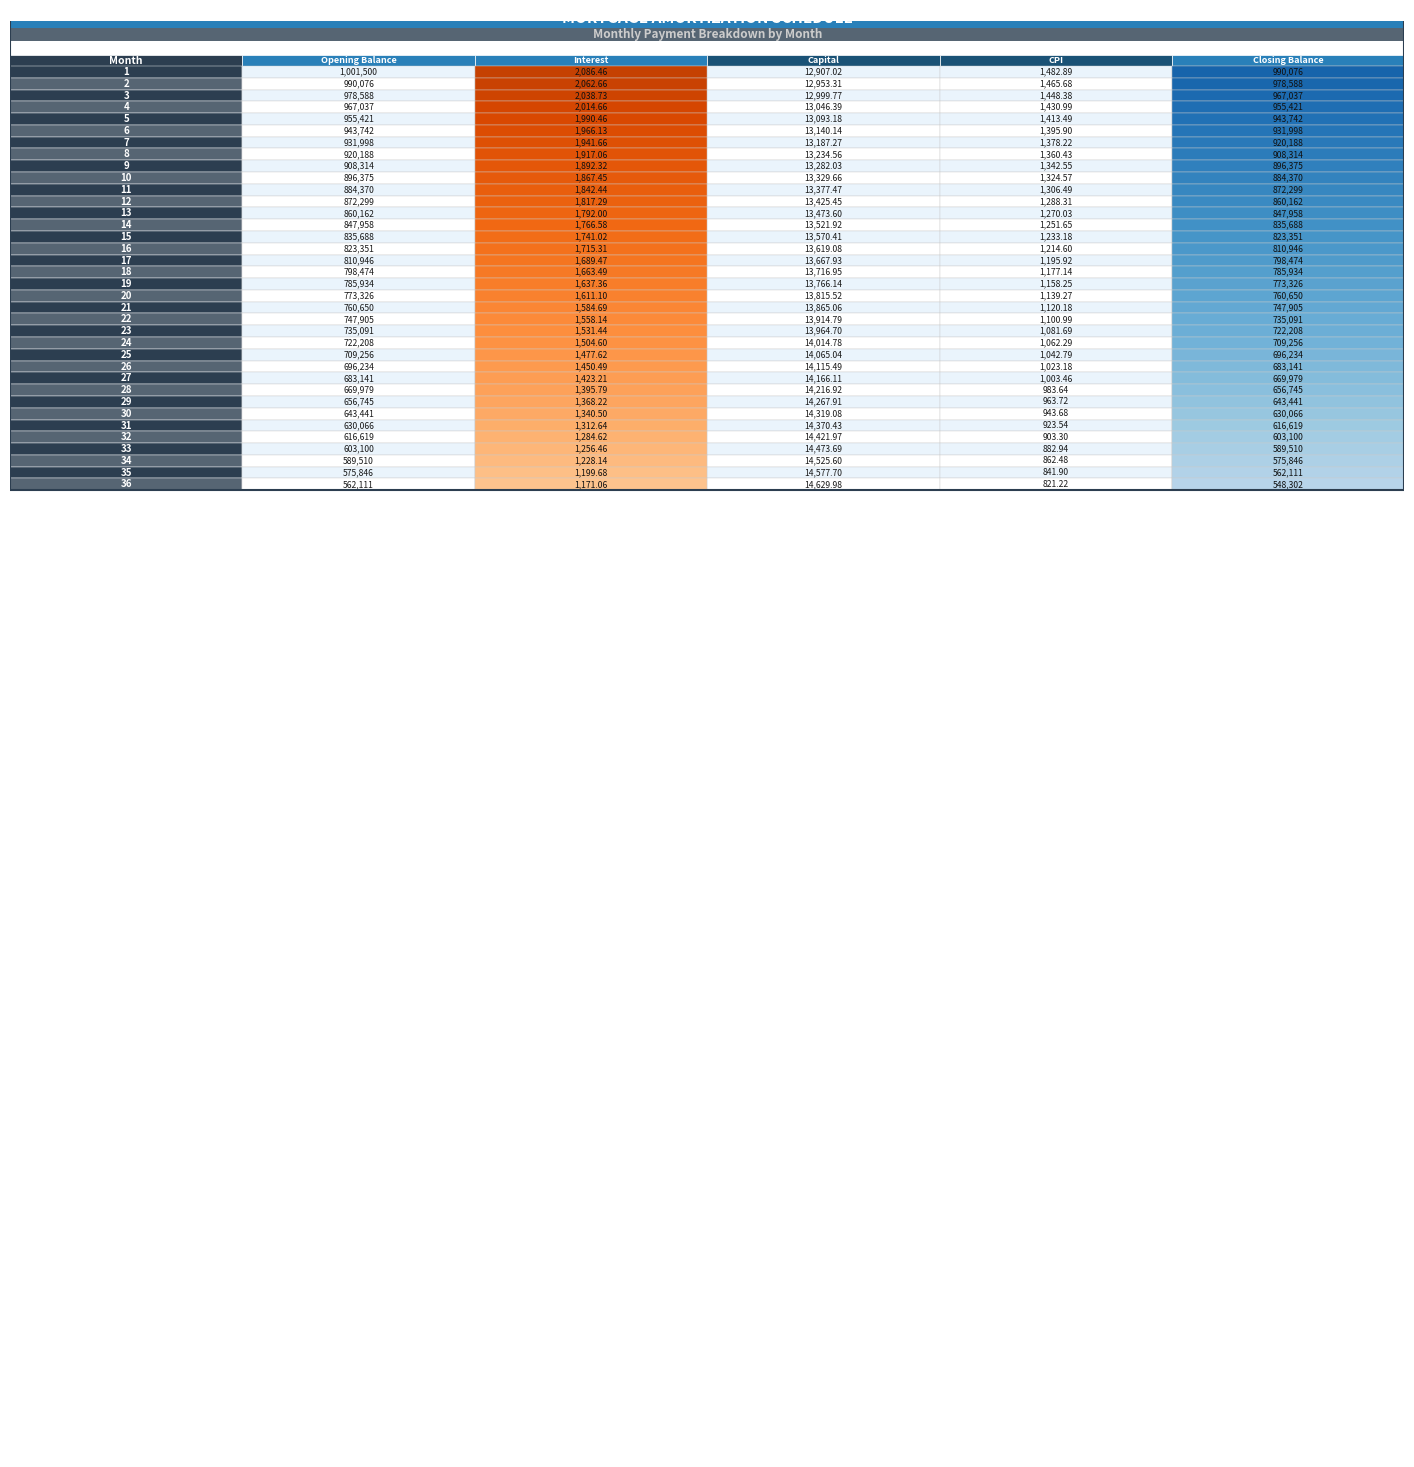

The 16 series shows 13619.1 at 3. True or false?

True